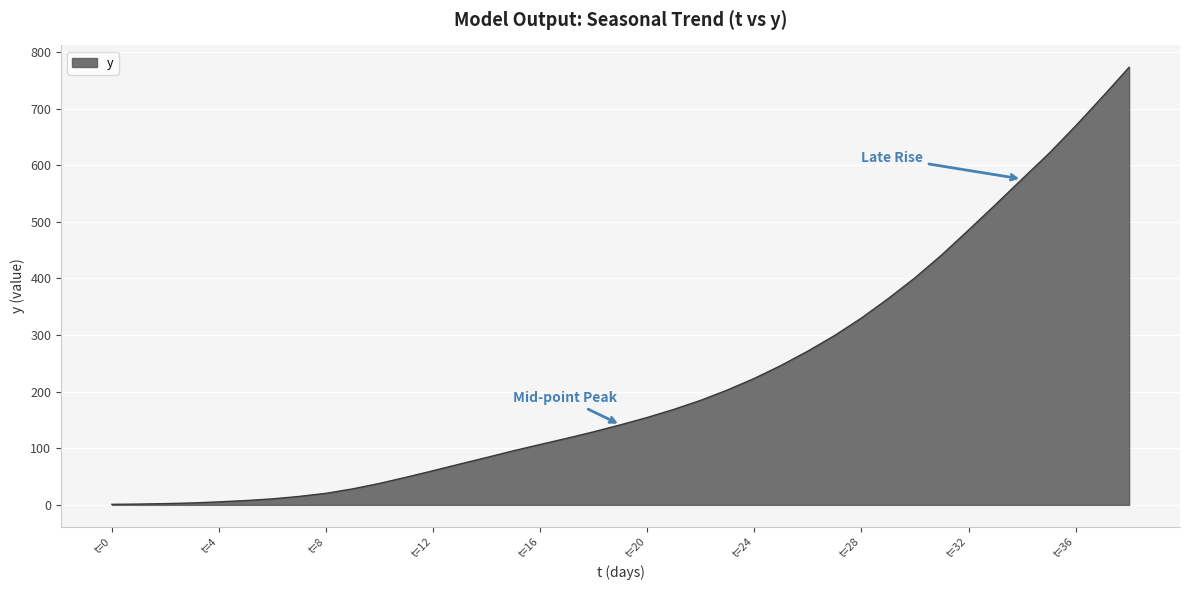

What is the greatest value displayed?

773.2